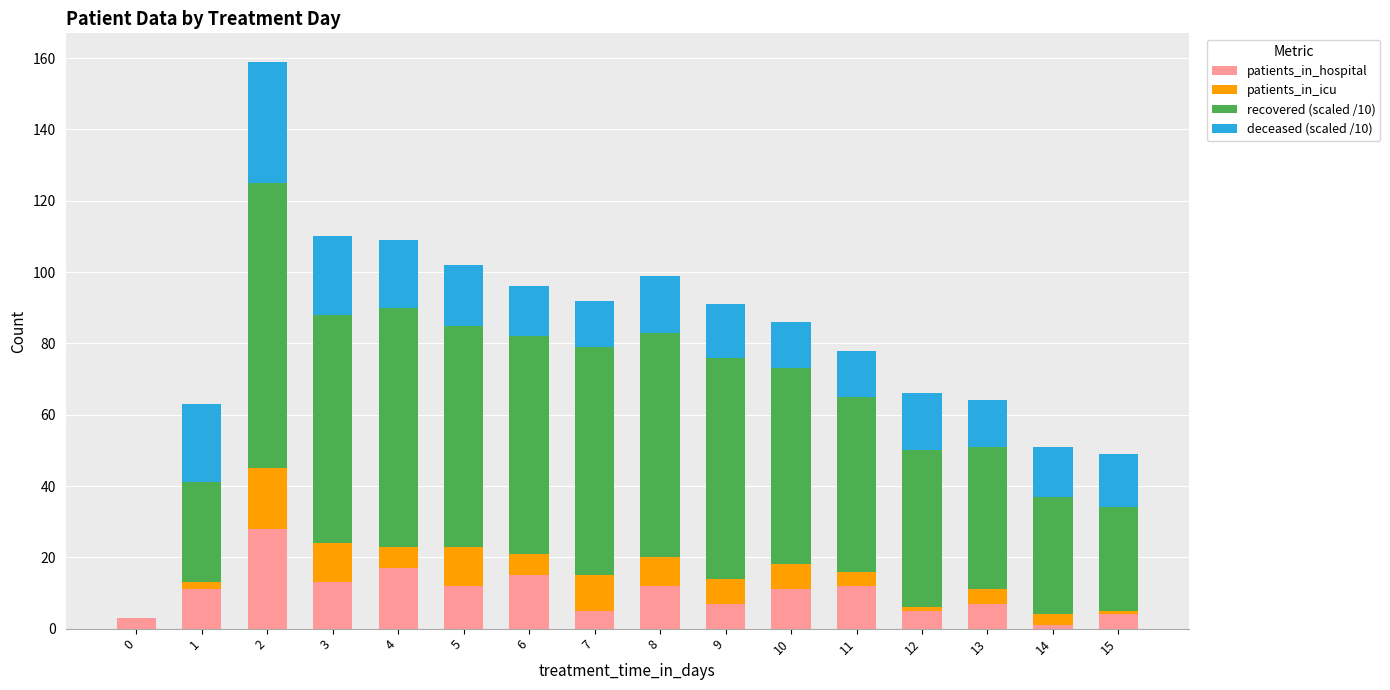

True or false: patients_in_hospital has a value of 25 at 4.

False